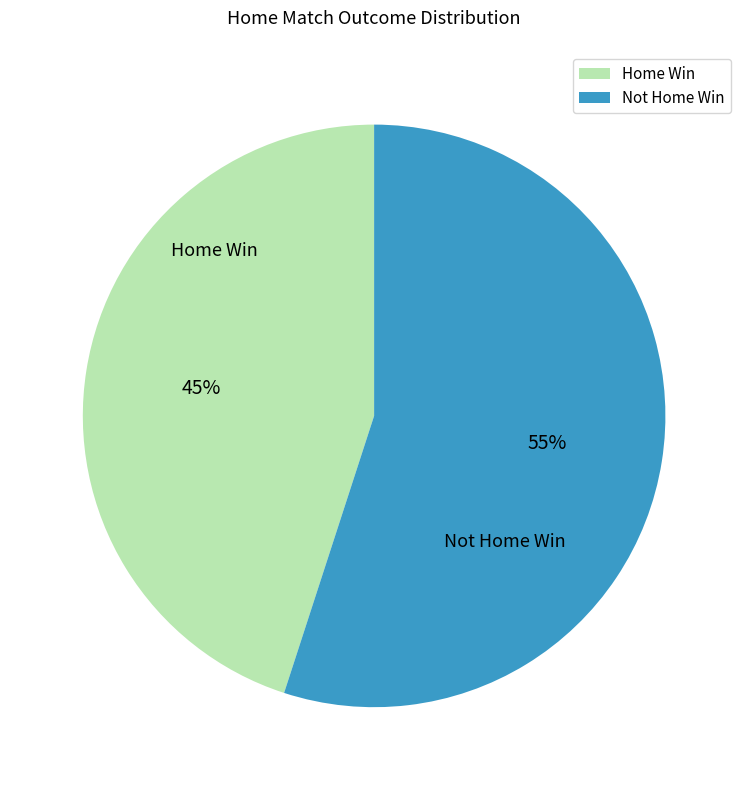

What percentage is the Home Win slice, to the nearest percent?

45%